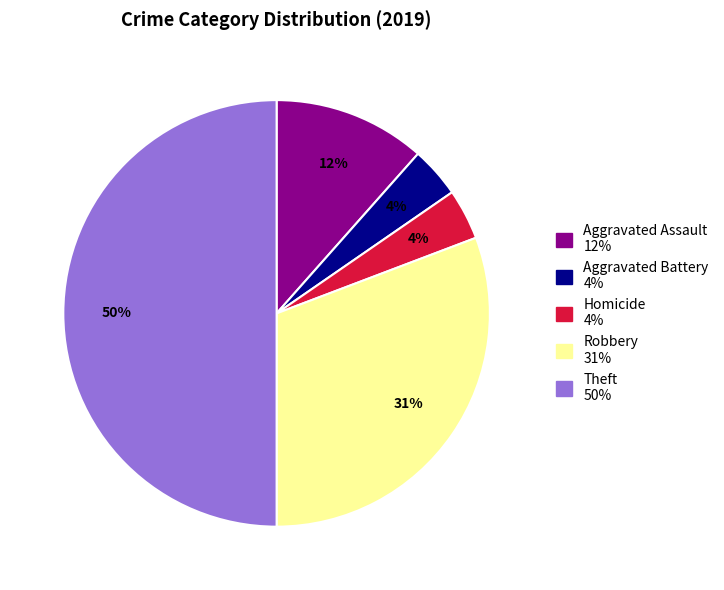

To the nearest percent, what is the average slice percentage?

20%